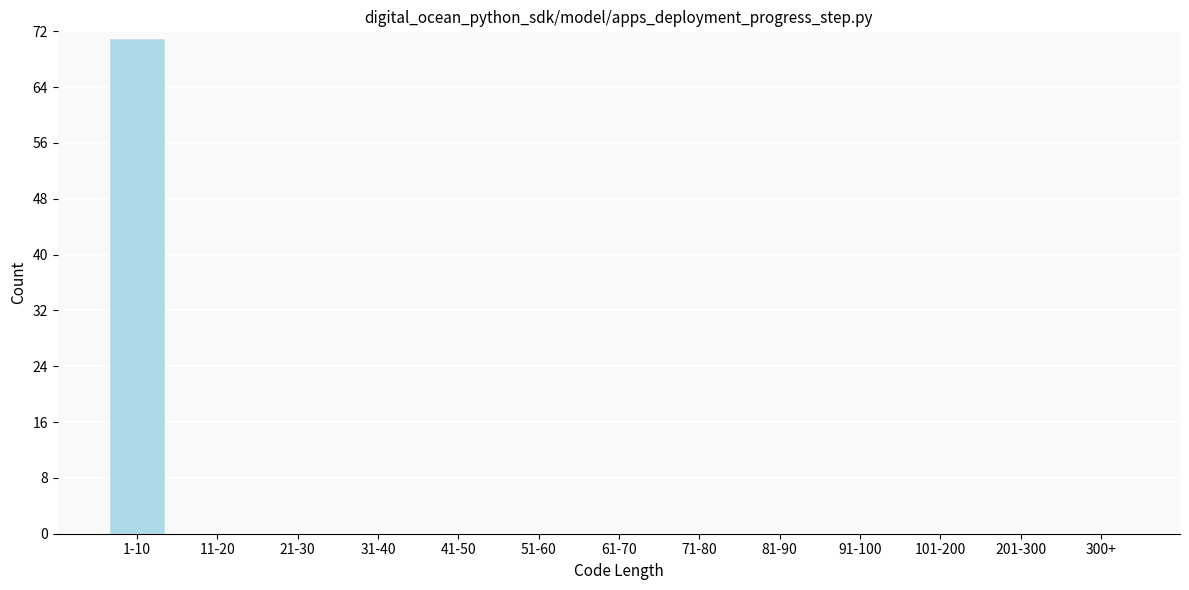

Reading right to left, list all the values displayed in this chart.

300+=0	201-300=0	101-200=0	91-100=0	81-90=0	71-80=0	61-70=0	51-60=0	41-50=0	31-40=0	21-30=0	11-20=0	1-10=71